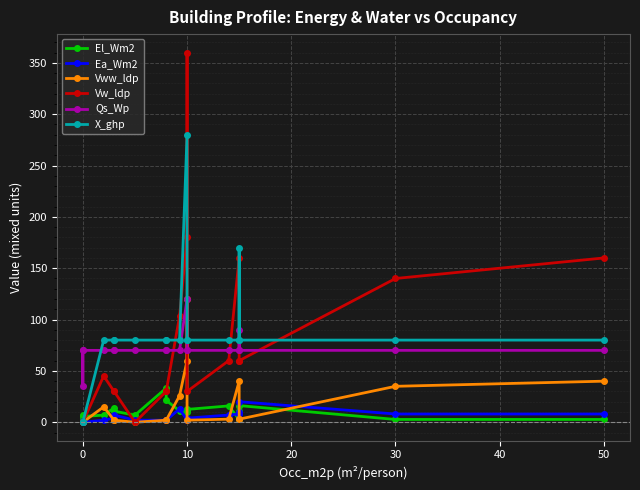

Which series has the widest spread of values?

Vw_ldp